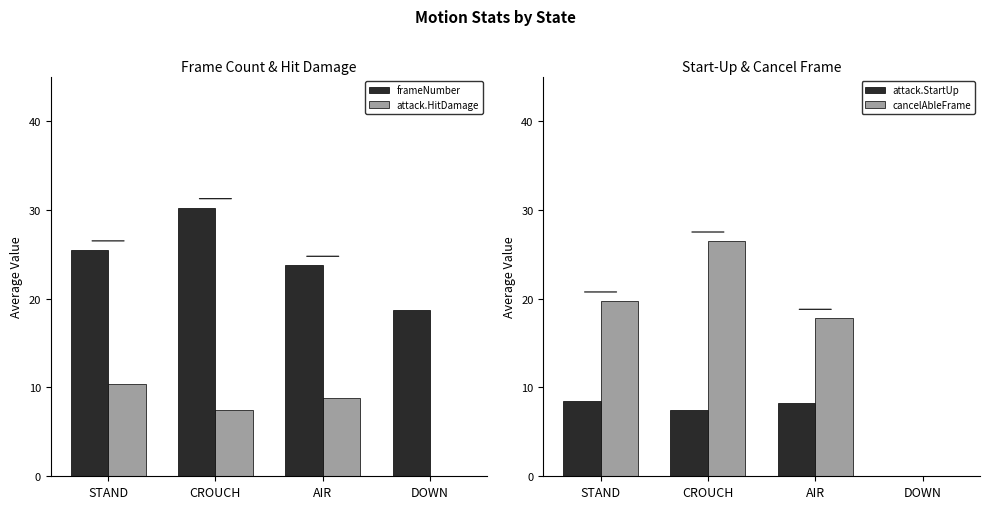

How many data points in frameNumber are less than 25?

2